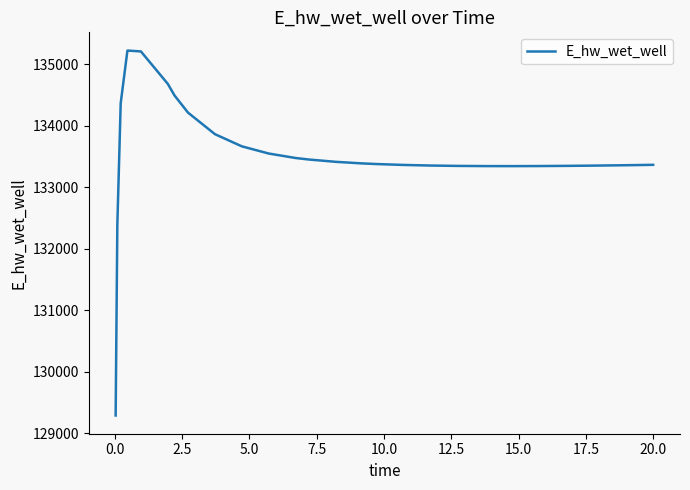

What is the smallest value displayed?

129291.9